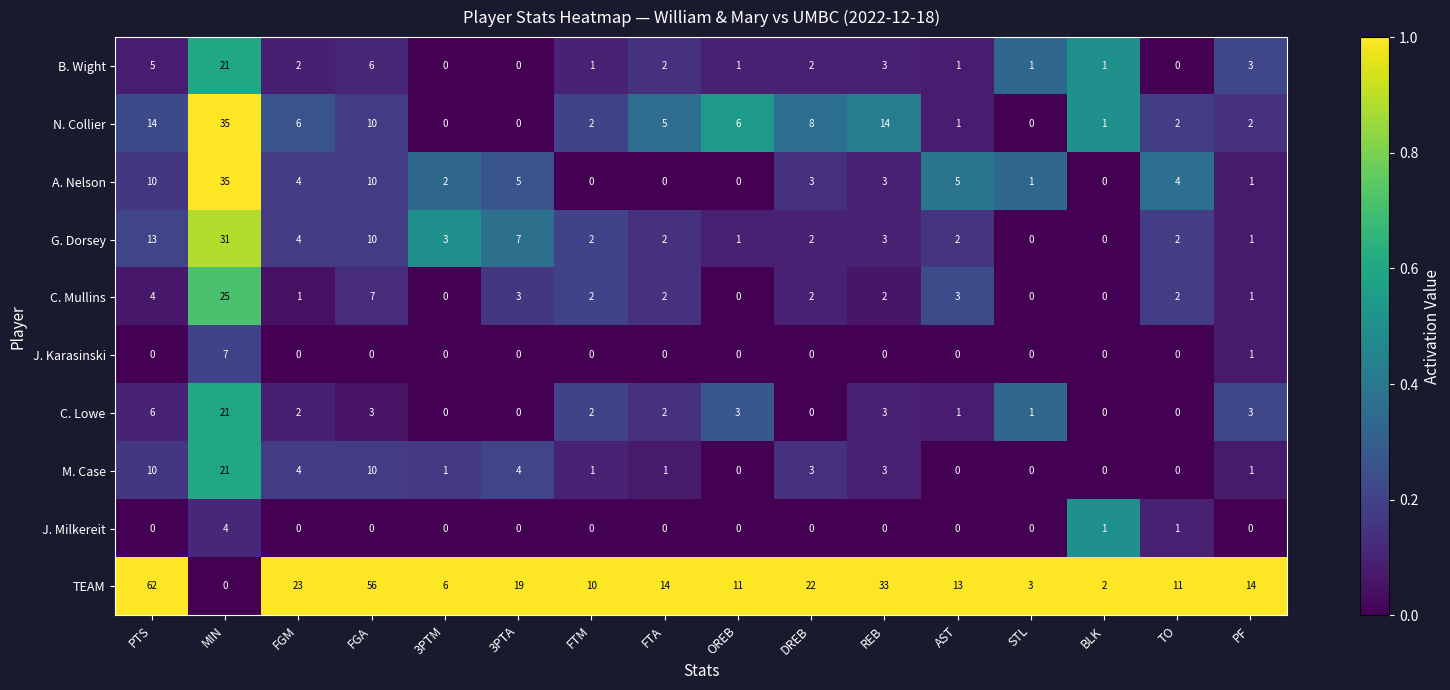

Between MIN and REB, which series saw the biggest shift?

TEAM